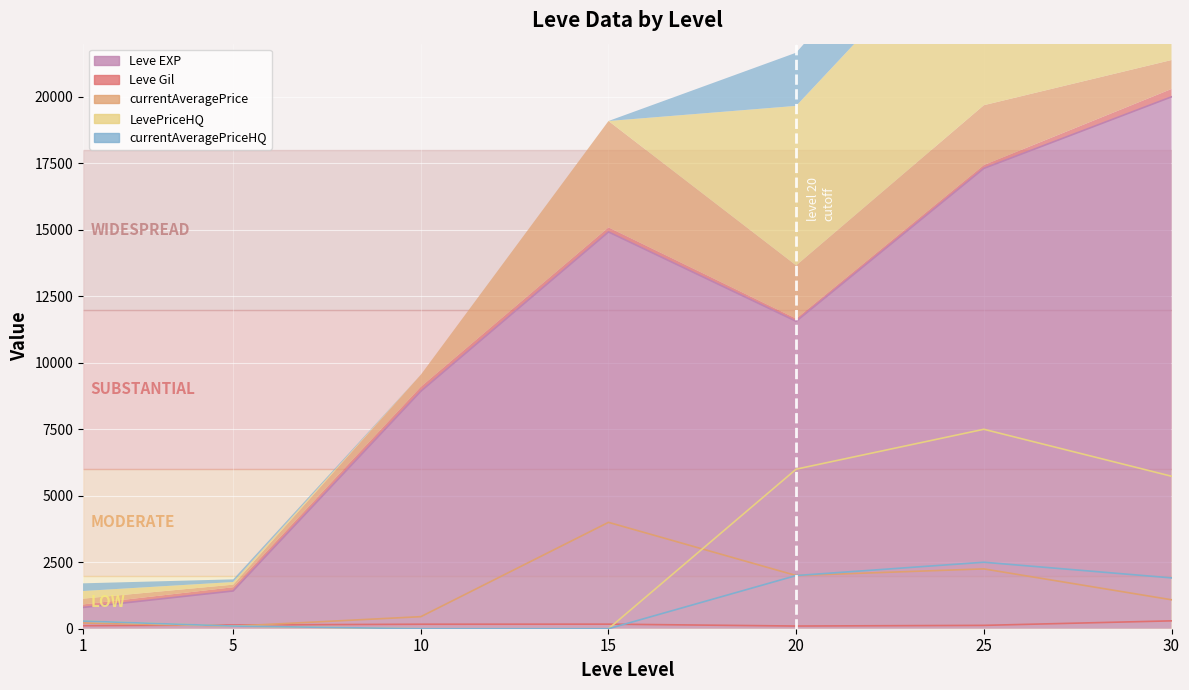

What is the spread (max minus min) of values at 1?

175.4